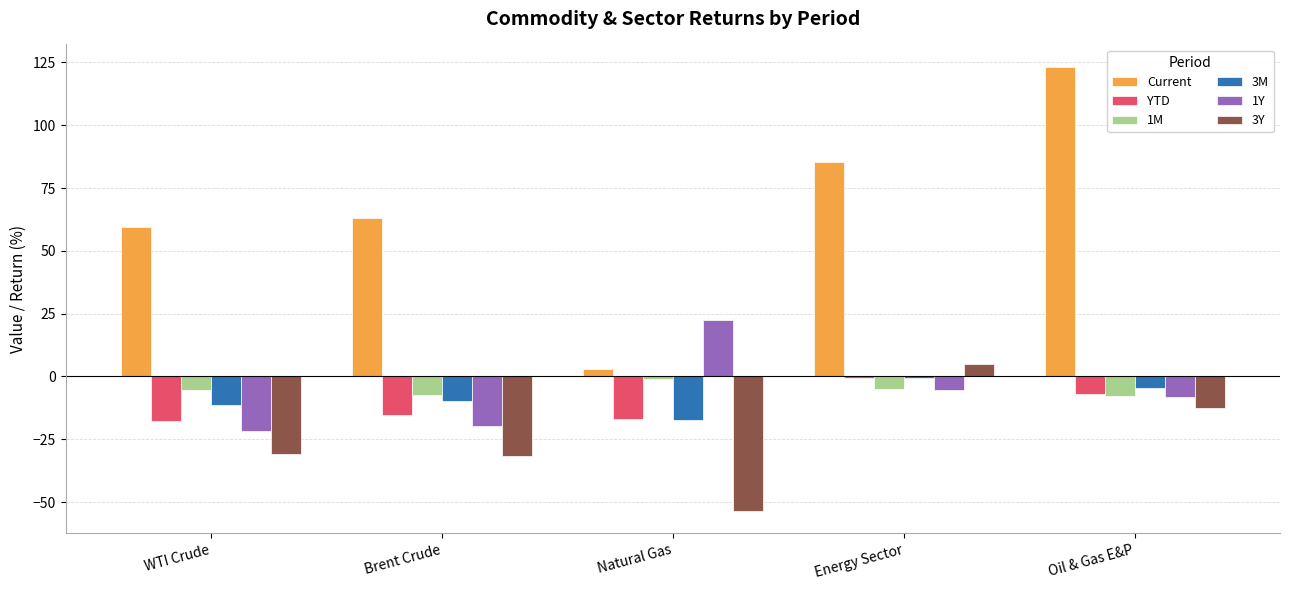

What is the sum of all 1M values?

-26.4